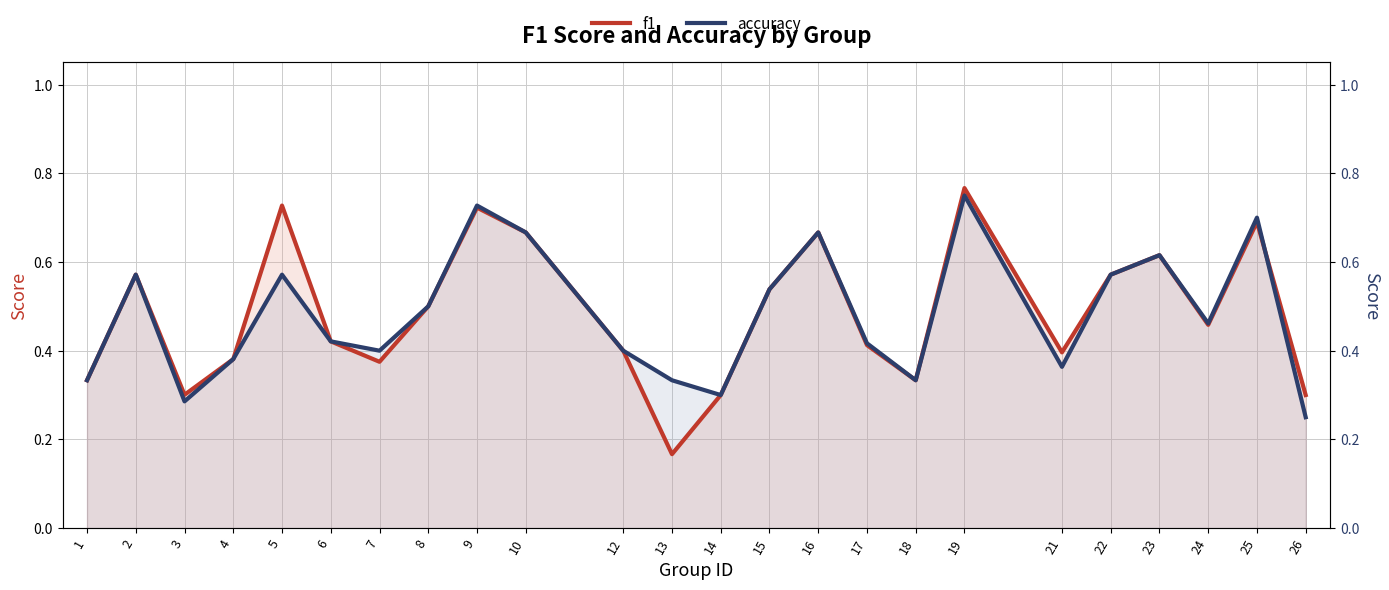

Reading right to left, list all the values displayed in this chart.

f1: 26=0.3	25=0.7	24=0.5	23=0.6	22=0.6	21=0.4	19=0.8	18=0.3	17=0.4	16=0.7	15=0.5	14=0.3	13=0.2	12=0.4	10=0.7	9=0.7	8=0.5	7=0.4	6=0.4	5=0.7	4=0.4	3=0.3	2=0.6	1=0.3
accuracy: 26=0.2	25=0.7	24=0.5	23=0.6	22=0.6	21=0.4	19=0.8	18=0.3	17=0.4	16=0.7	15=0.5	14=0.3	13=0.3	12=0.4	10=0.7	9=0.7	8=0.5	7=0.4	6=0.4	5=0.6	4=0.4	3=0.3	2=0.6	1=0.3